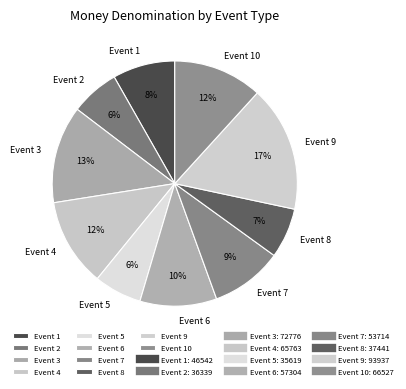

To the nearest percent, what is the difference between the Event 4 and Event 9 slice percentages?

5%